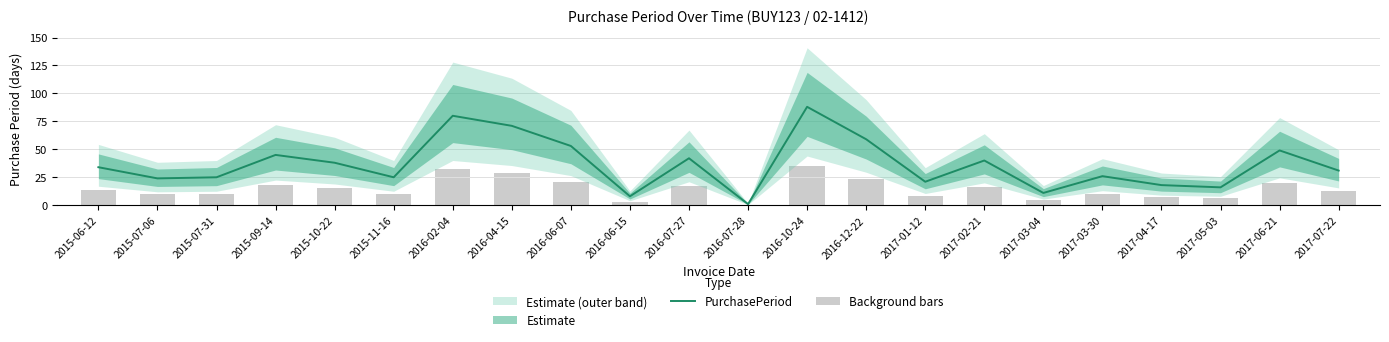

What is the smallest value displayed?

0.4